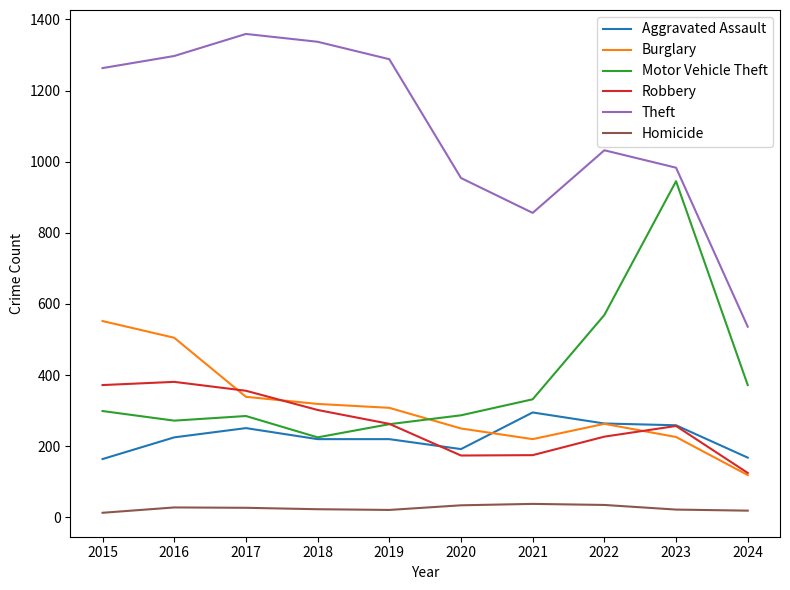

Between 2016 and 2021, which series saw the biggest shift?

Theft